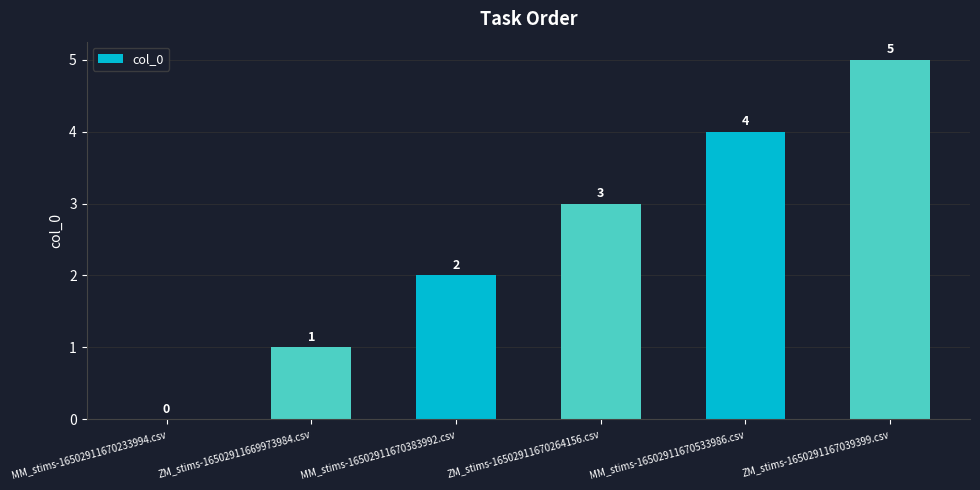

What is the change in value from ZM_stims-16502911670264156.csv to ZM_stims-1650291167039399.csv?

+2